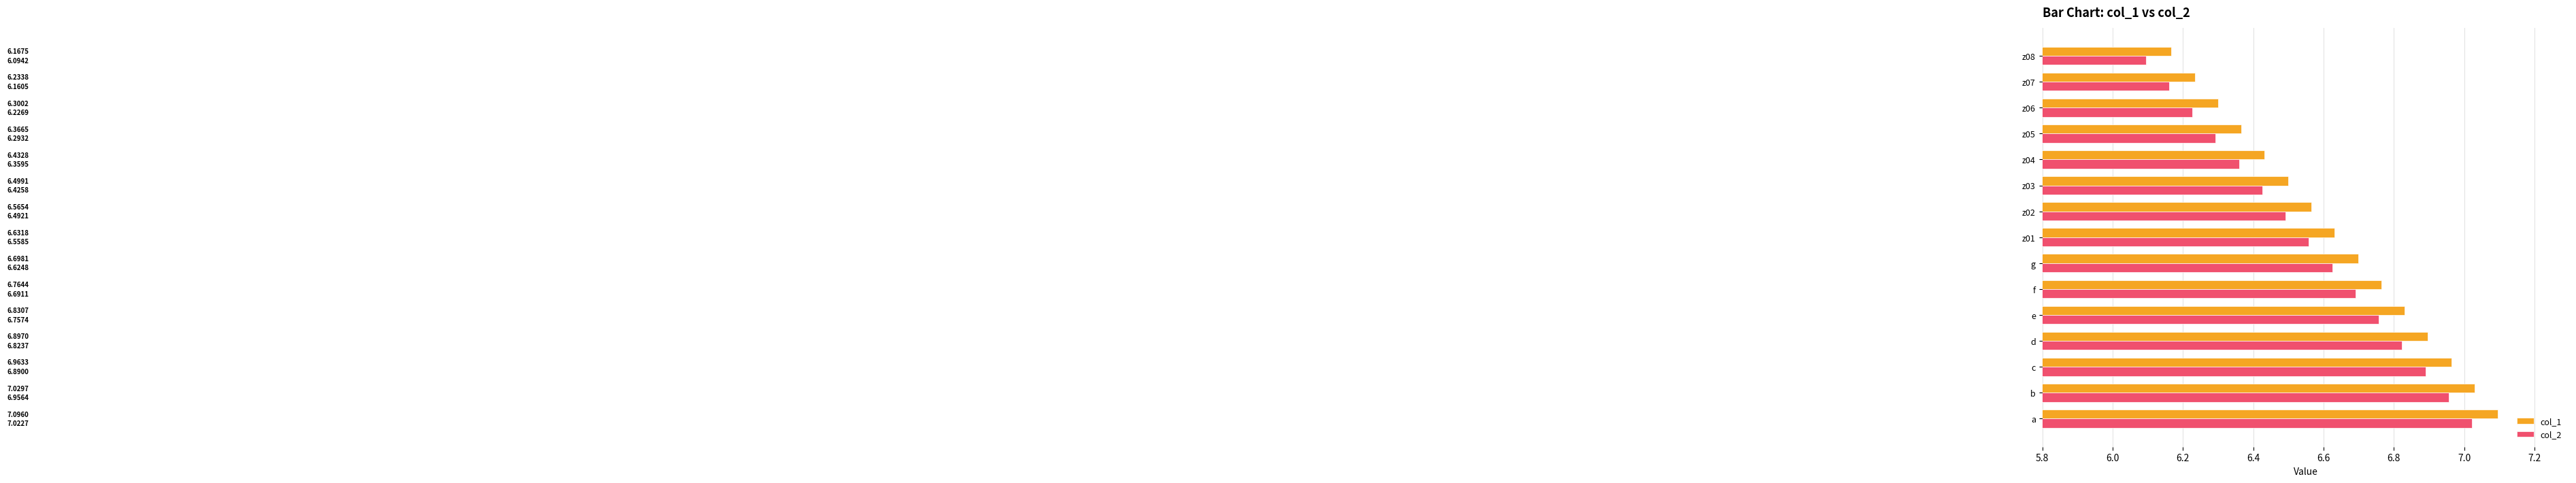

Rank the series by their maximum value, from lowest to highest.

col_2, col_1